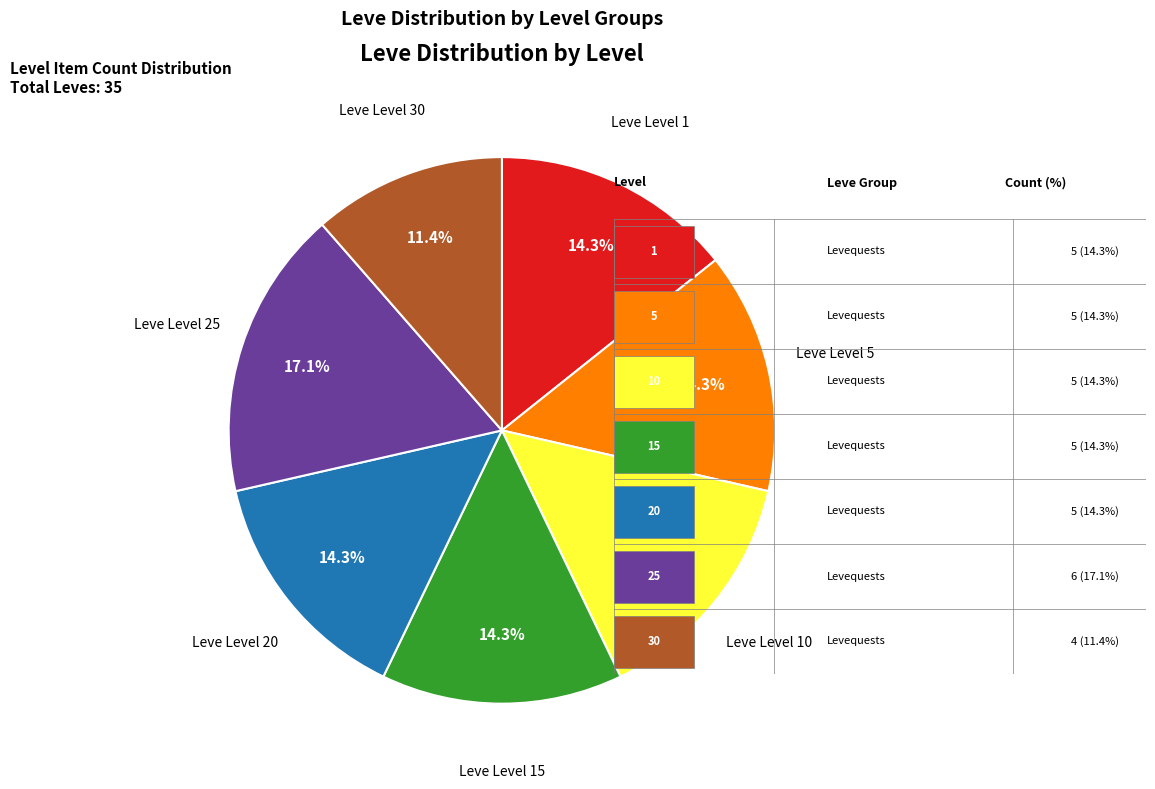

Does any single category account for the majority?

No